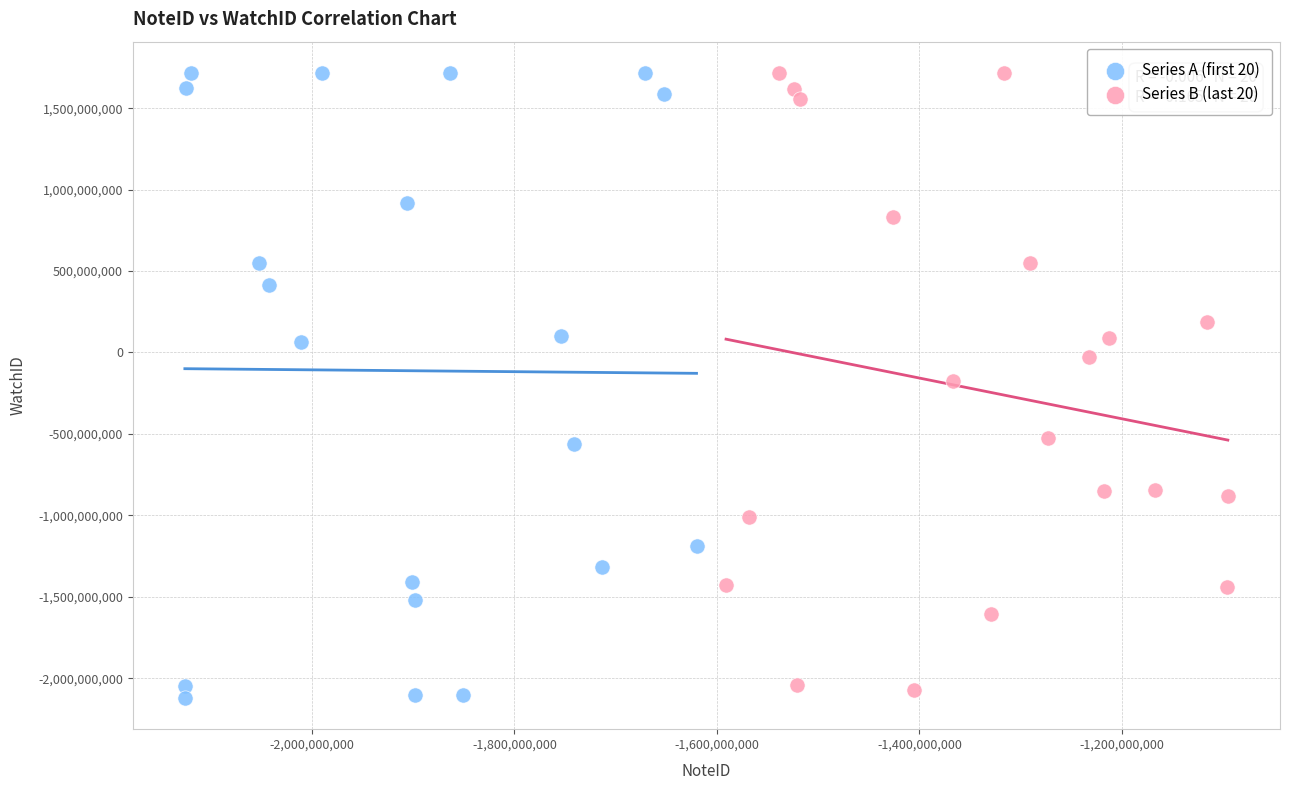

Which series has the widest spread of Y values?

Series A (first 20)